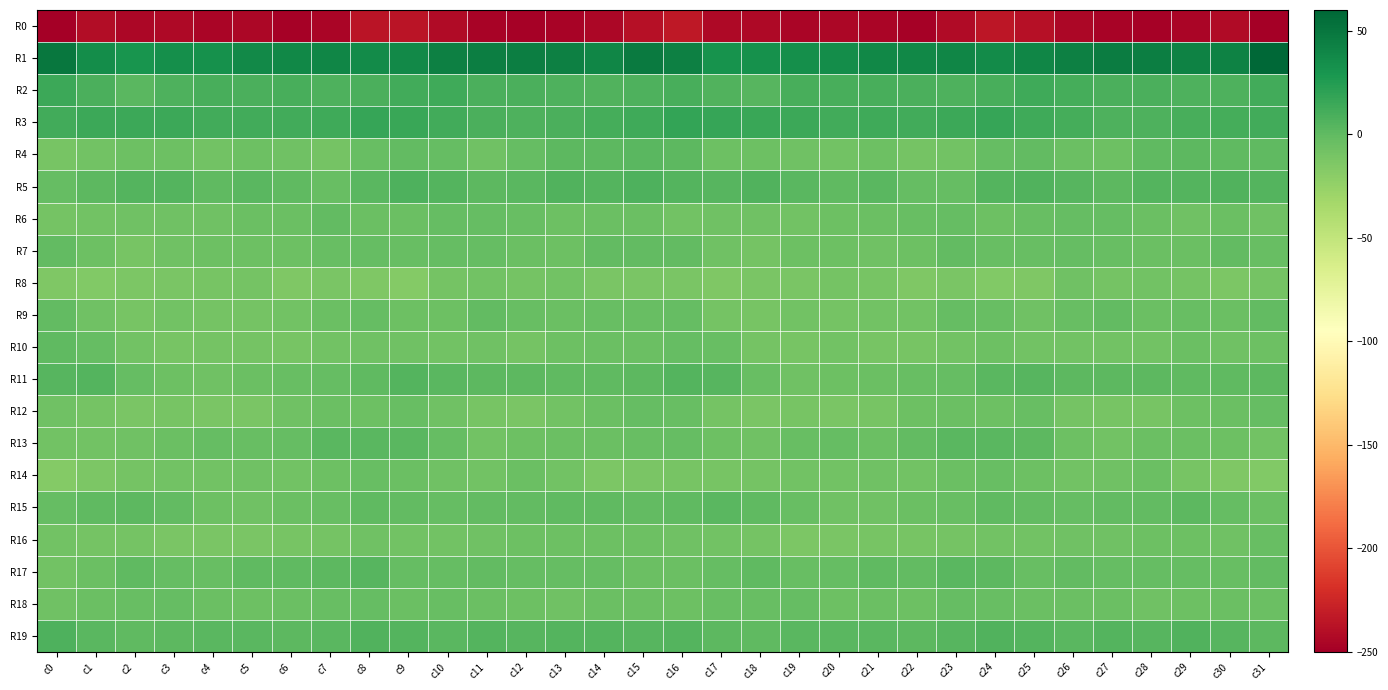

What is the total value across all series at c25?

-220.1